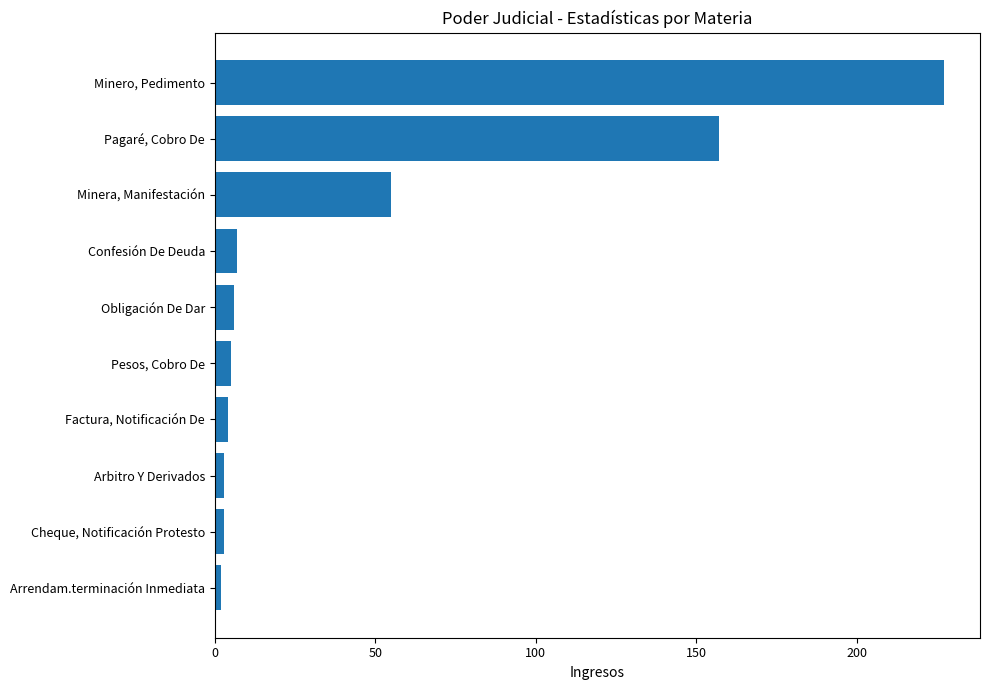

What is the average value?

47